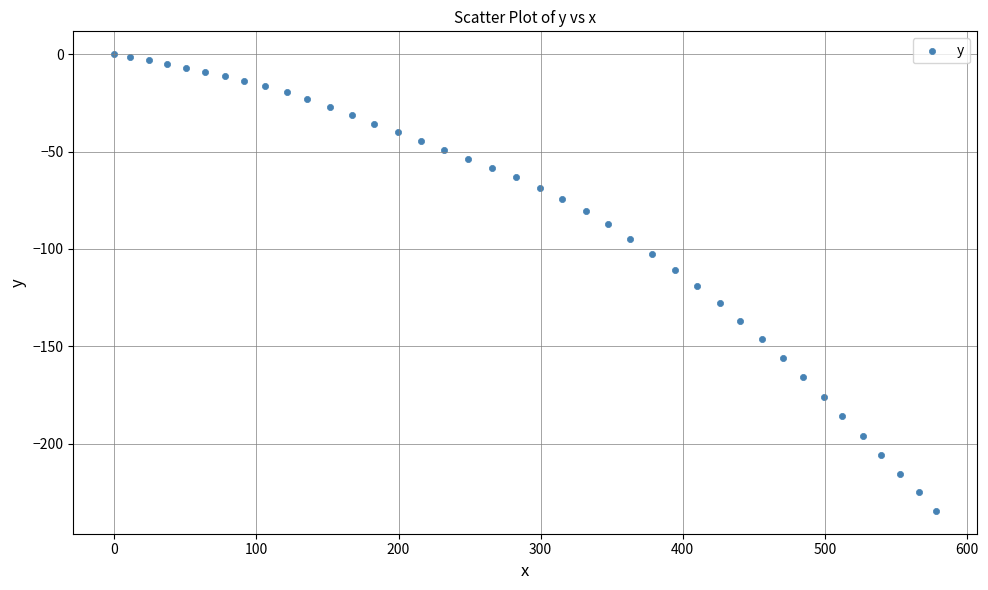

What is the range of Y values (max minus min)?

234.5